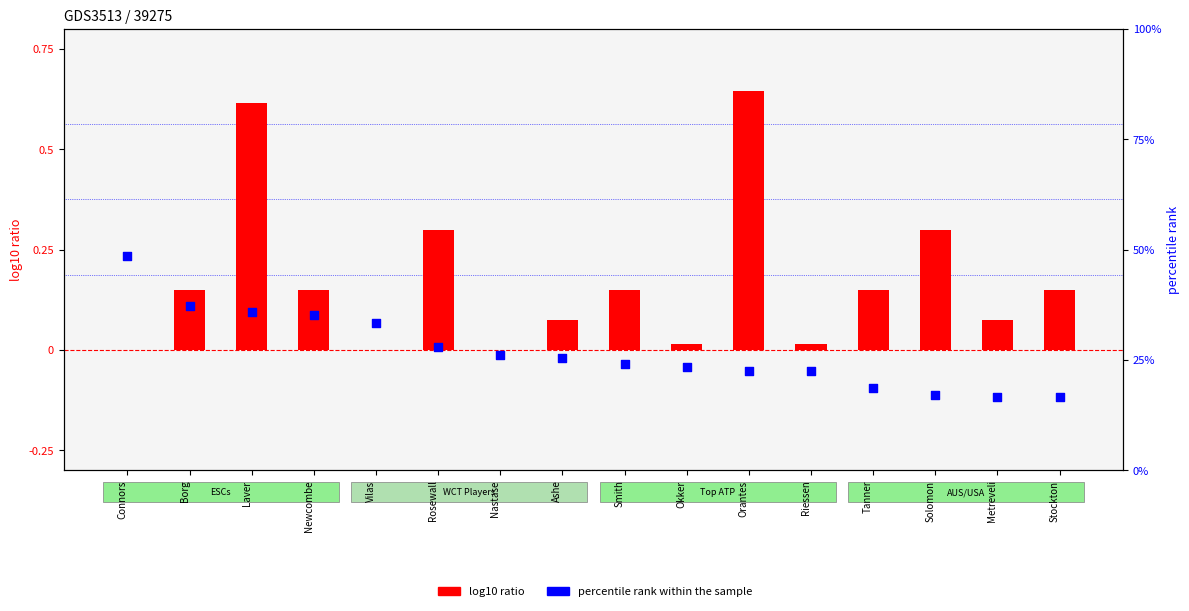

What is the total value across all series at Rosewall?

39.3